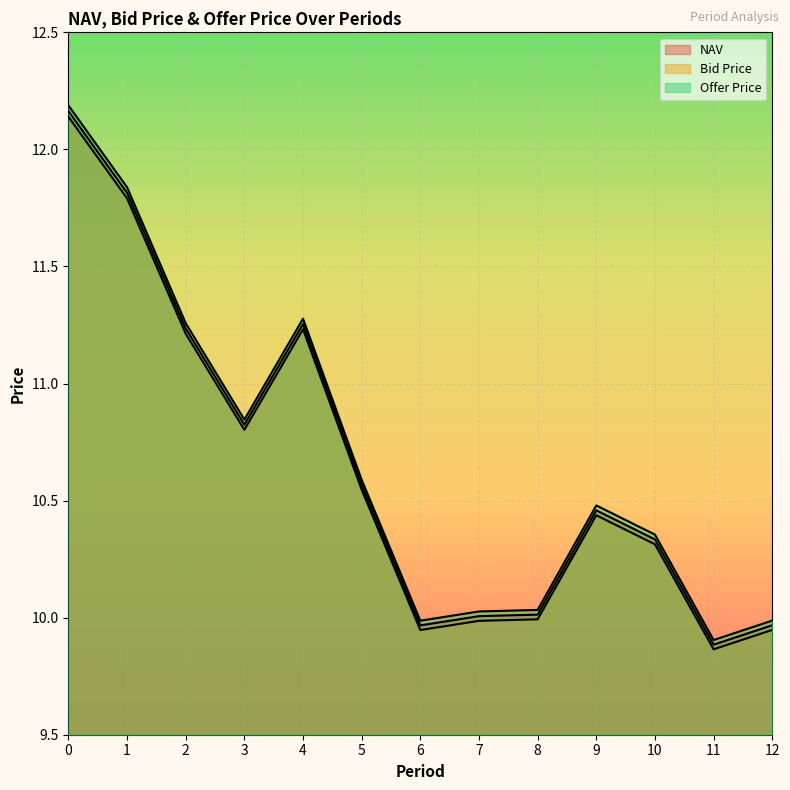

What is the sum of the Bid Price values at 12 and 8?

19.9